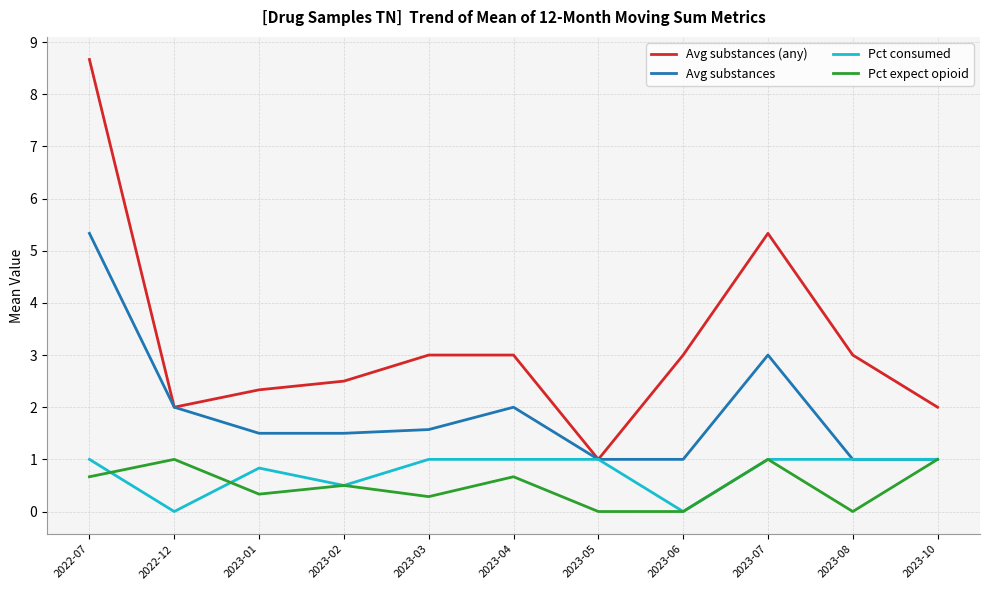

What position from the left is 2023-05?

7